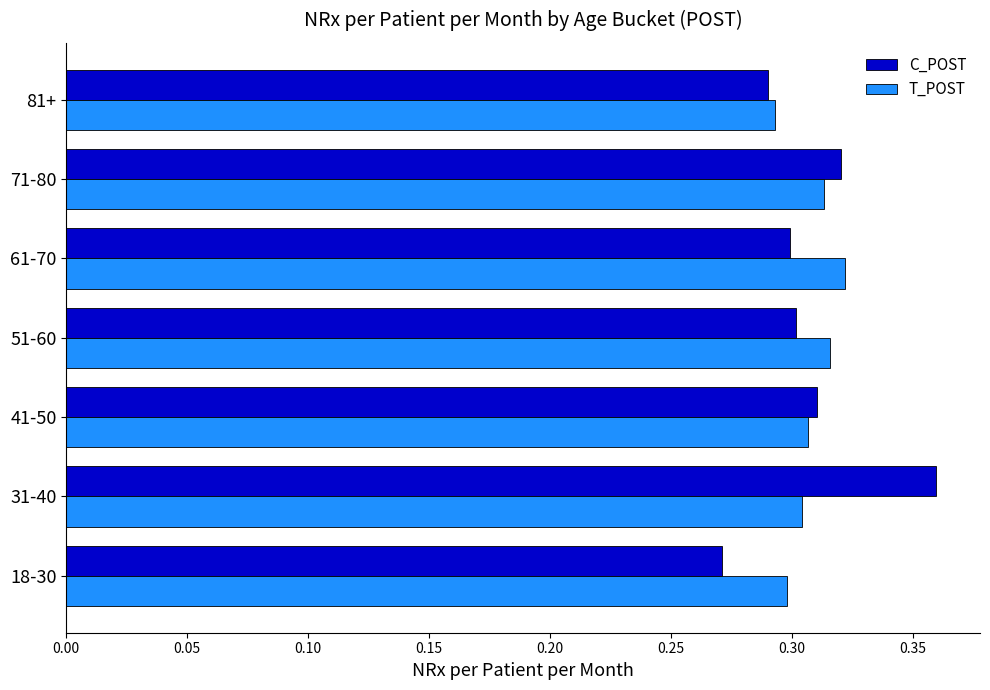

Which series has the widest spread of values?

C_POST